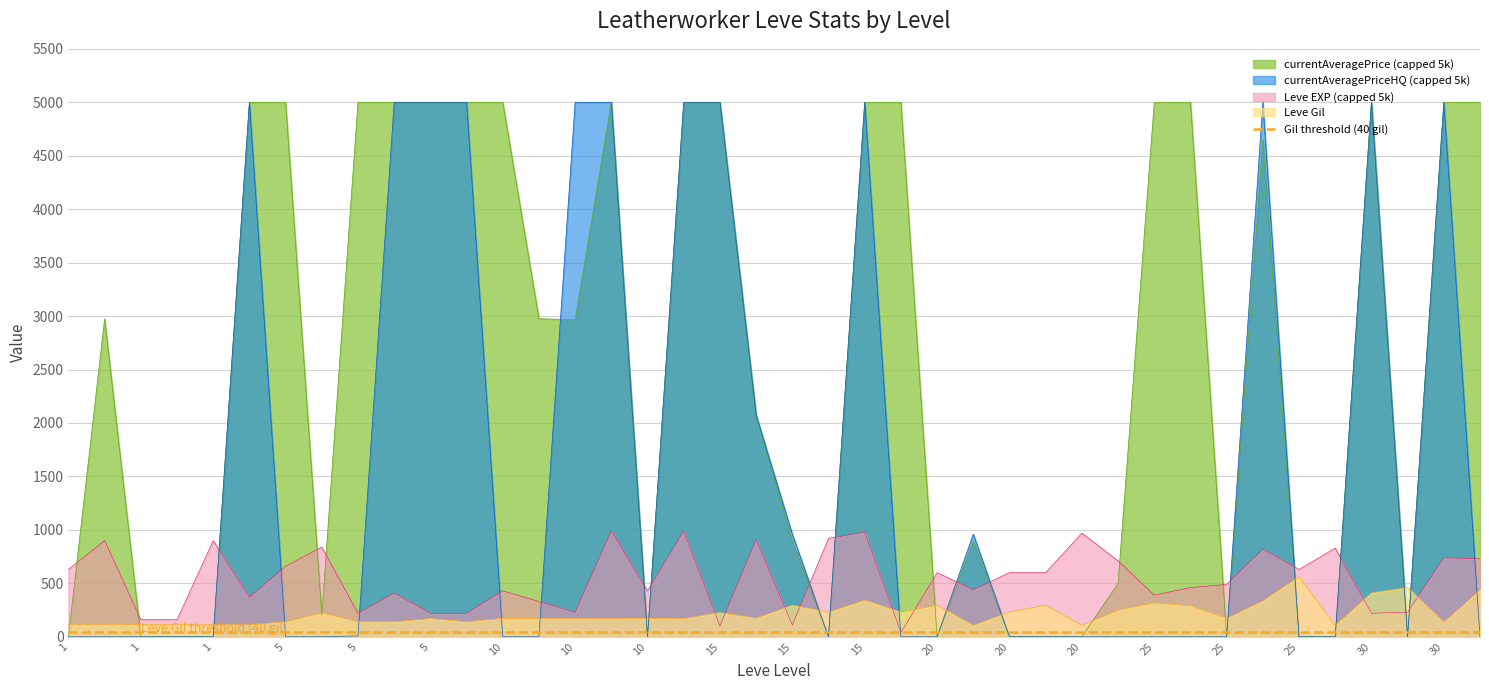

The value of Leve EXP at 1 is 1293. True or false?

False